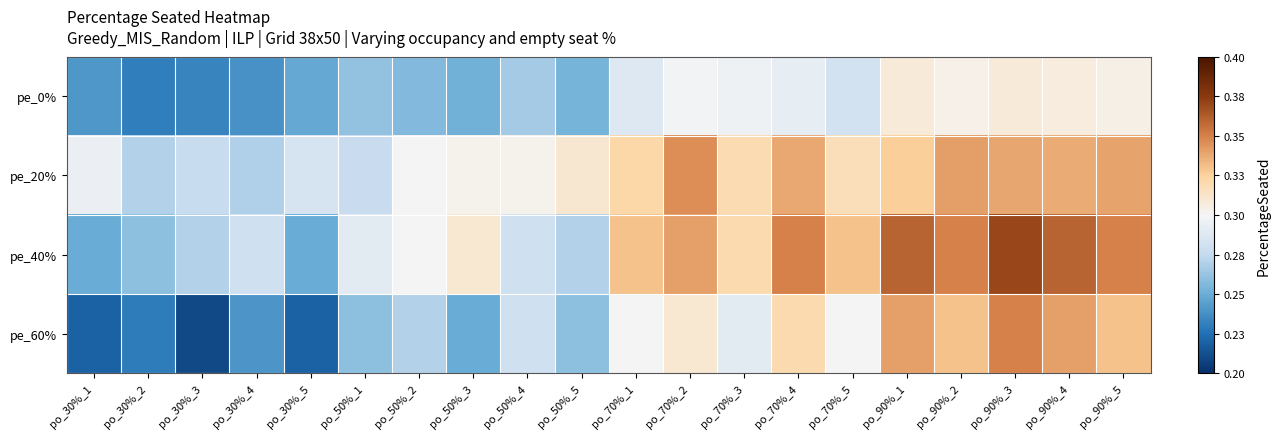

At which category is the sum across all series the highest?

po_90%_3